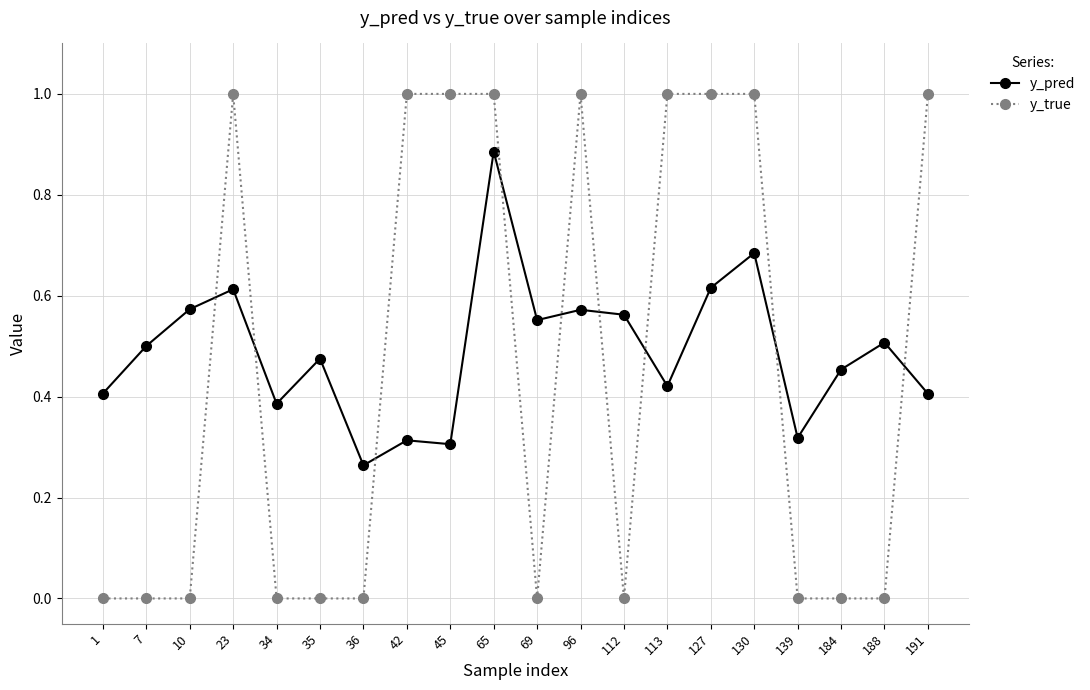

What is the sum of the y_pred values at 113 and 127?

1.0